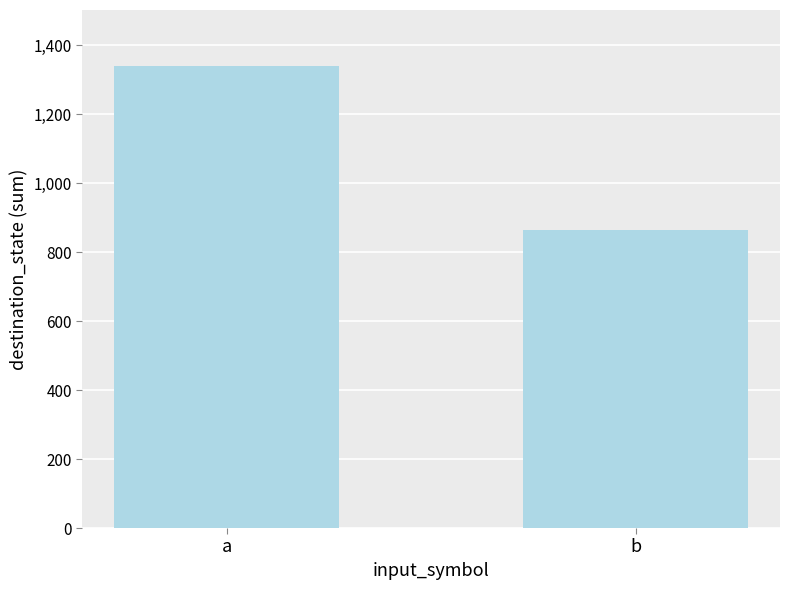

Reading left to right, what are all the values shown in this chart?

a=1341	b=864